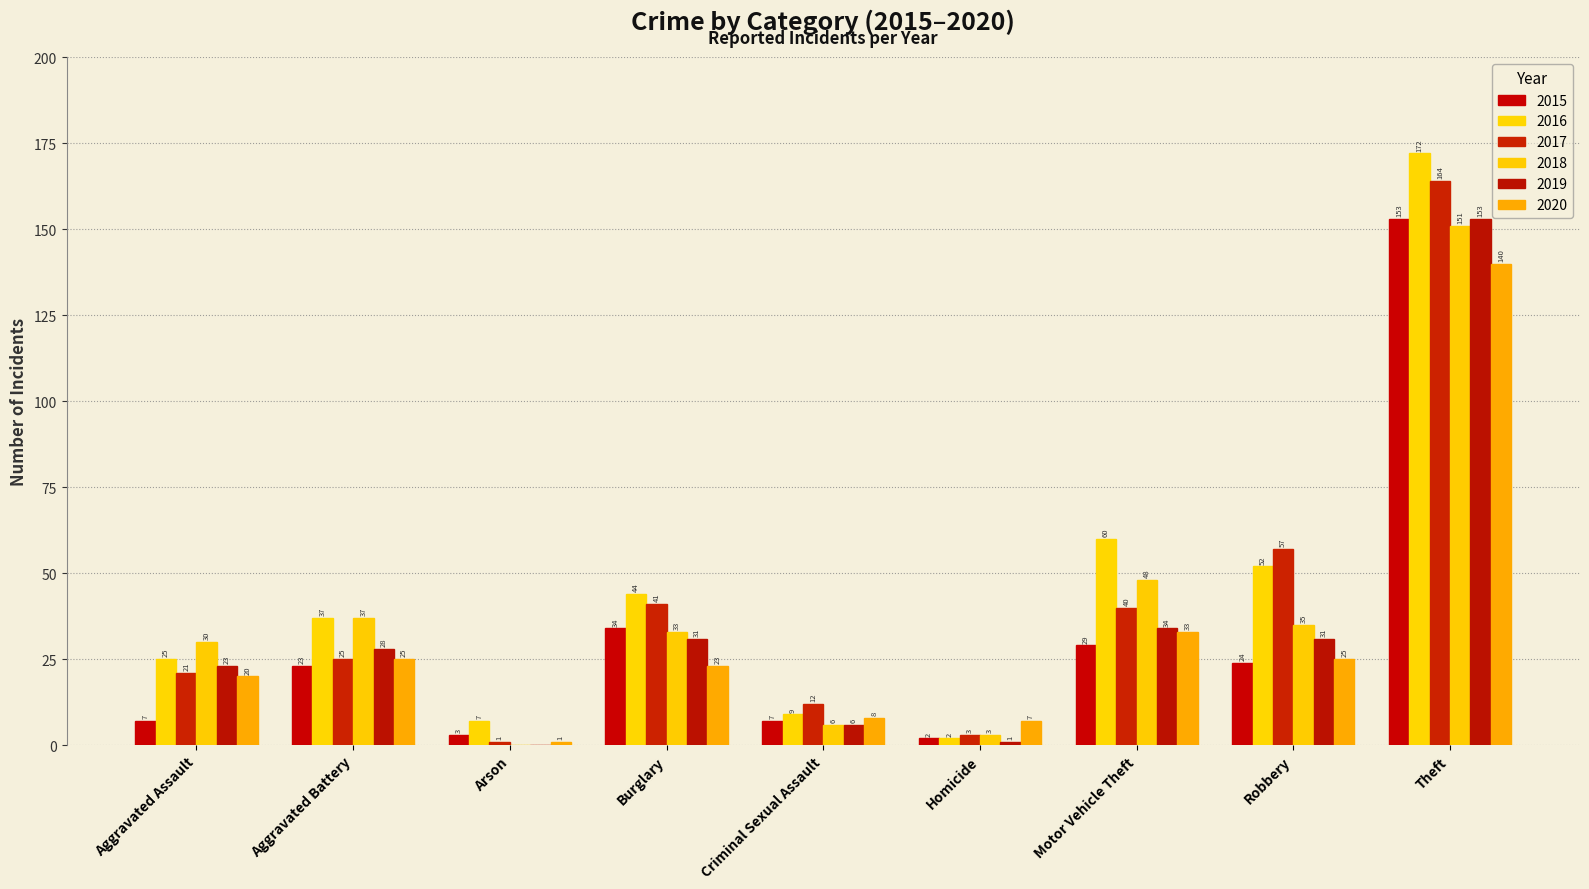

True or false: 2017 has a value of 110 at Theft.

False